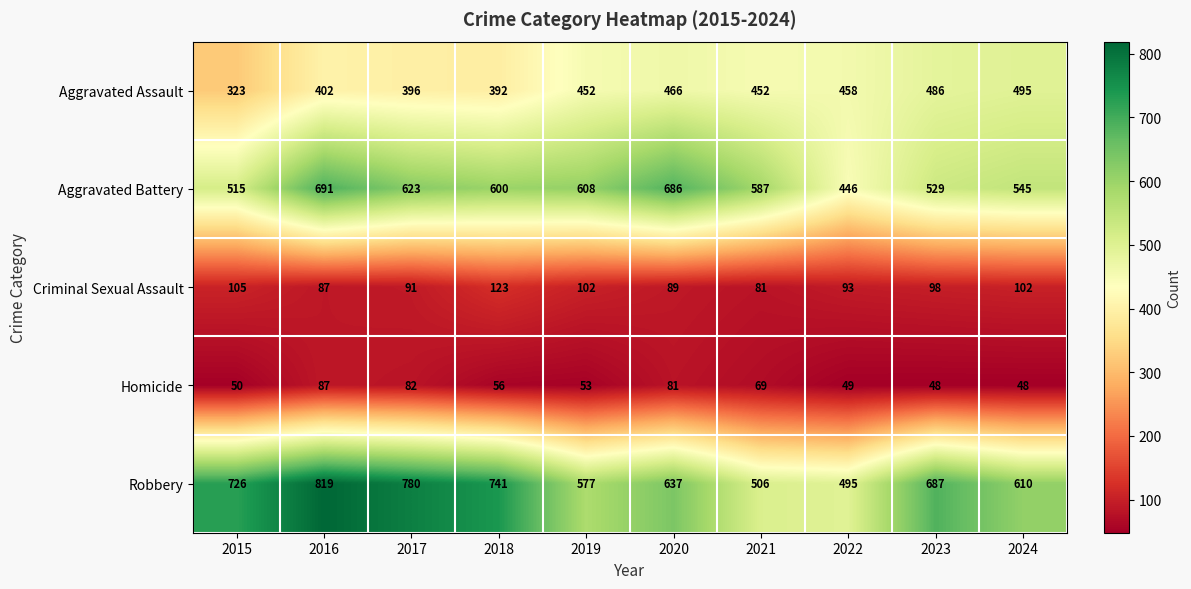

What value does the Homicide series have at 2023, to the nearest 10?

50